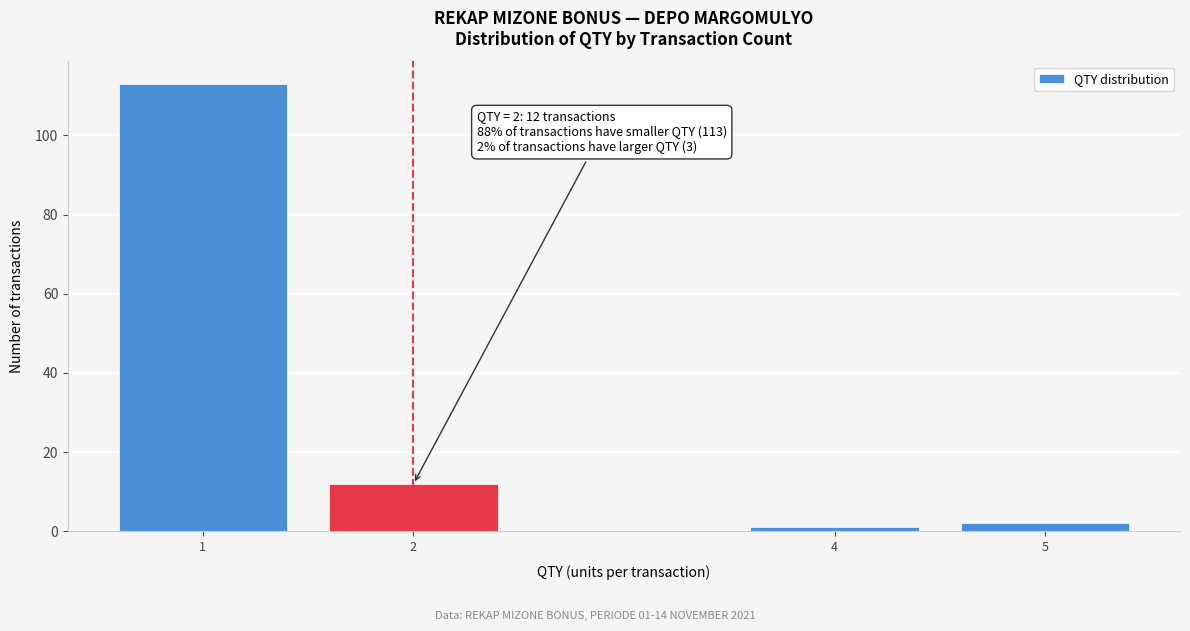

Reading left to right, transcribe all the data shown in this chart.

113	12	1	2